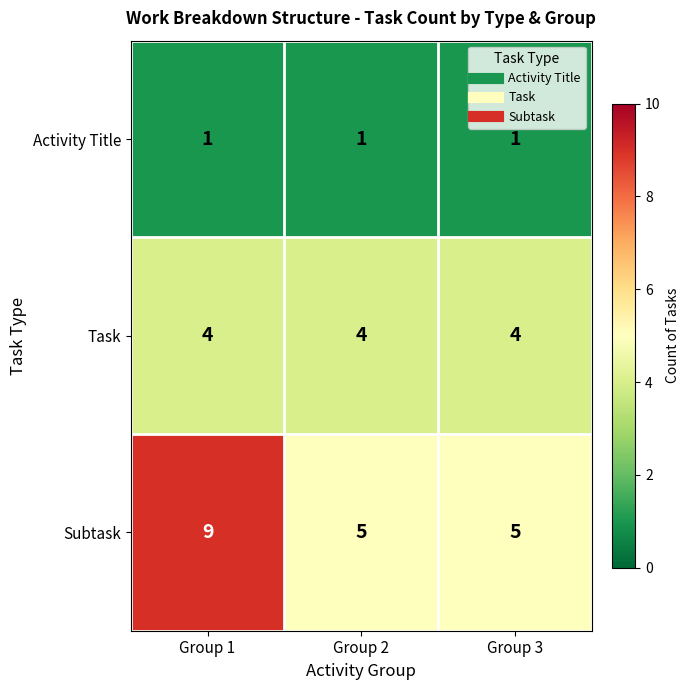

Which series has the largest range (max minus min)?

Subtask